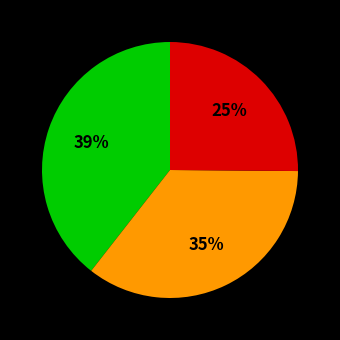

To the nearest percent, what is the difference between the largest and smallest slice percentages?

14%